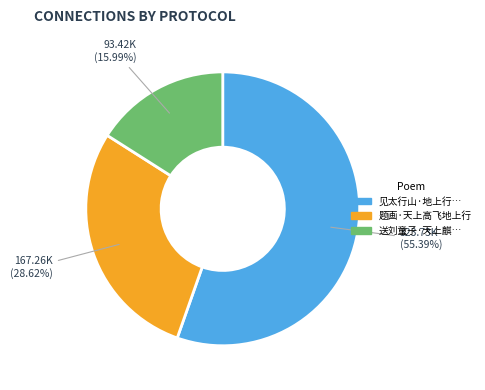

Is there a majority slice in this chart?

Yes